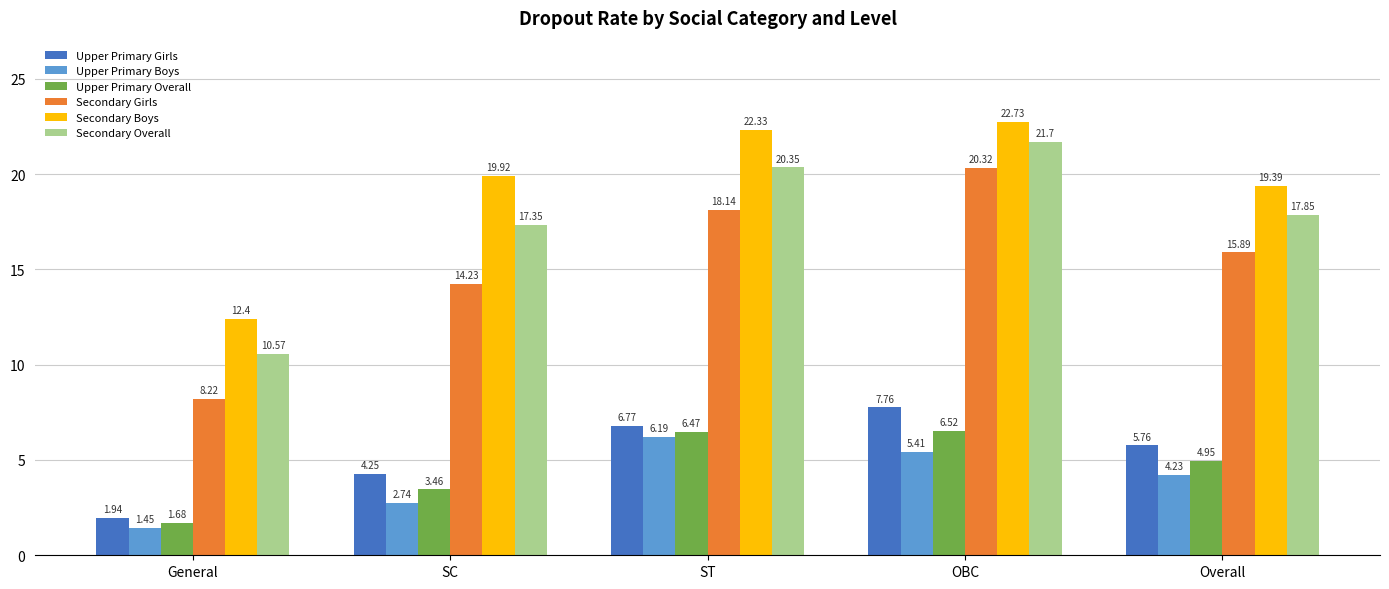

What is the average value of the Upper Primary Boys series?

4.0